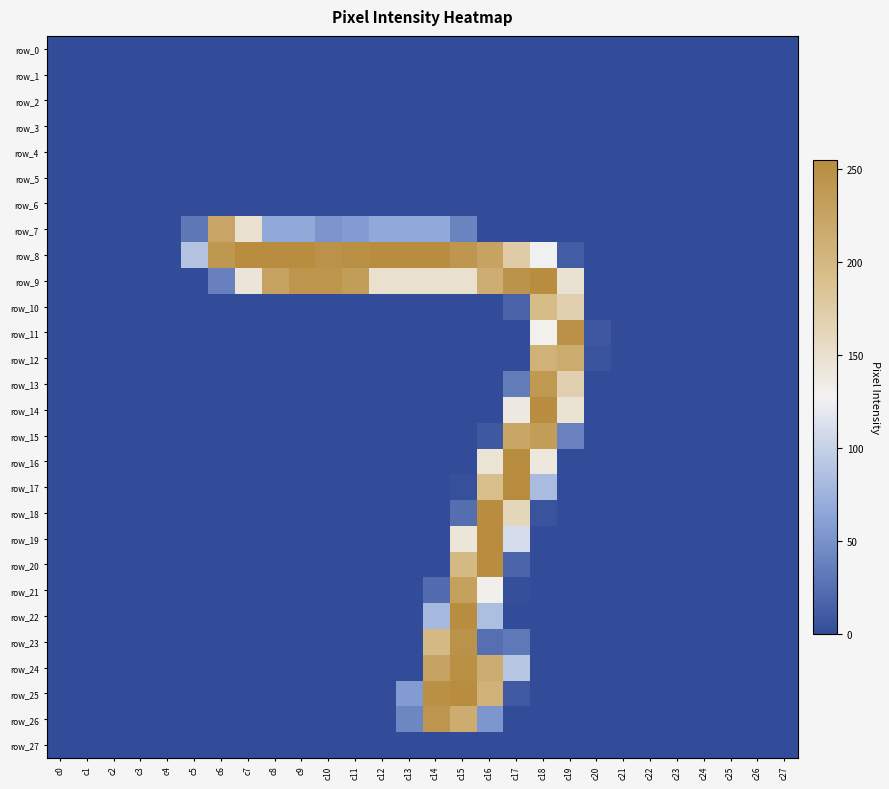

Which category has the highest value in the row_12 series?

c19